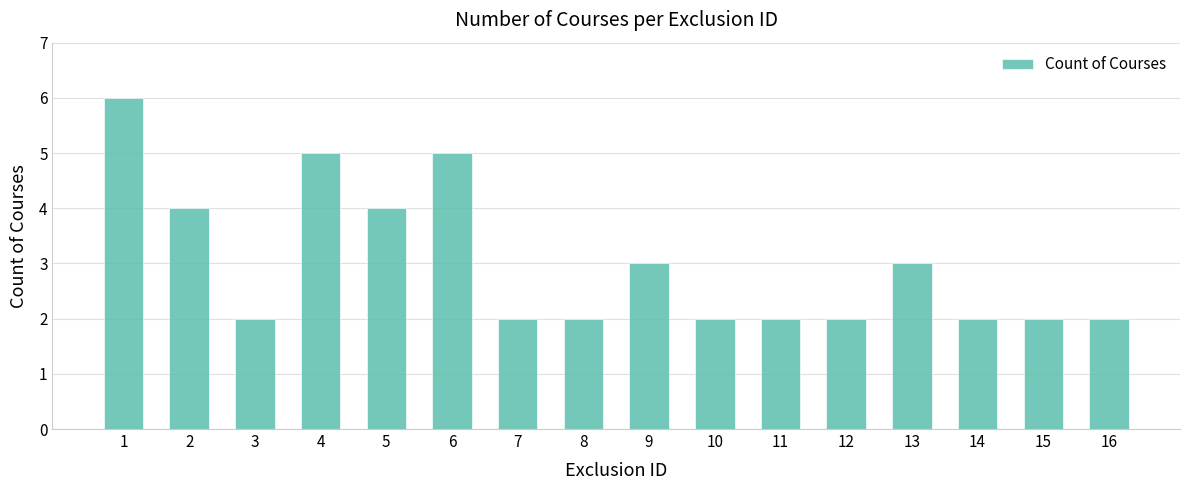

Between 9 and 12, which is larger?

9